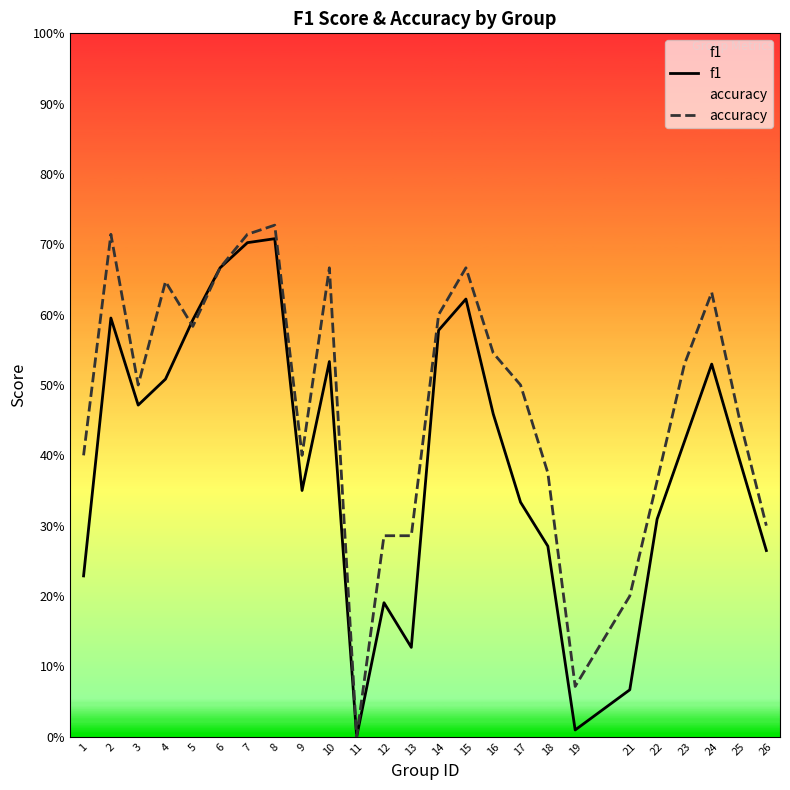

Between 7 and 13, which series saw the biggest shift?

f1